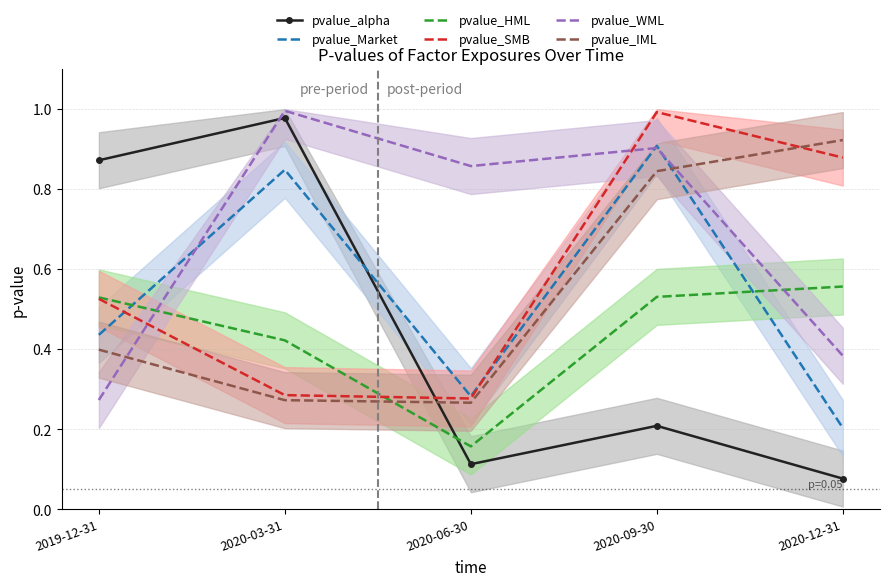

List the series in order of their peak value, highest first.

pvalue_WML, pvalue_SMB, pvalue_alpha, pvalue_IML, pvalue_Market, pvalue_HML